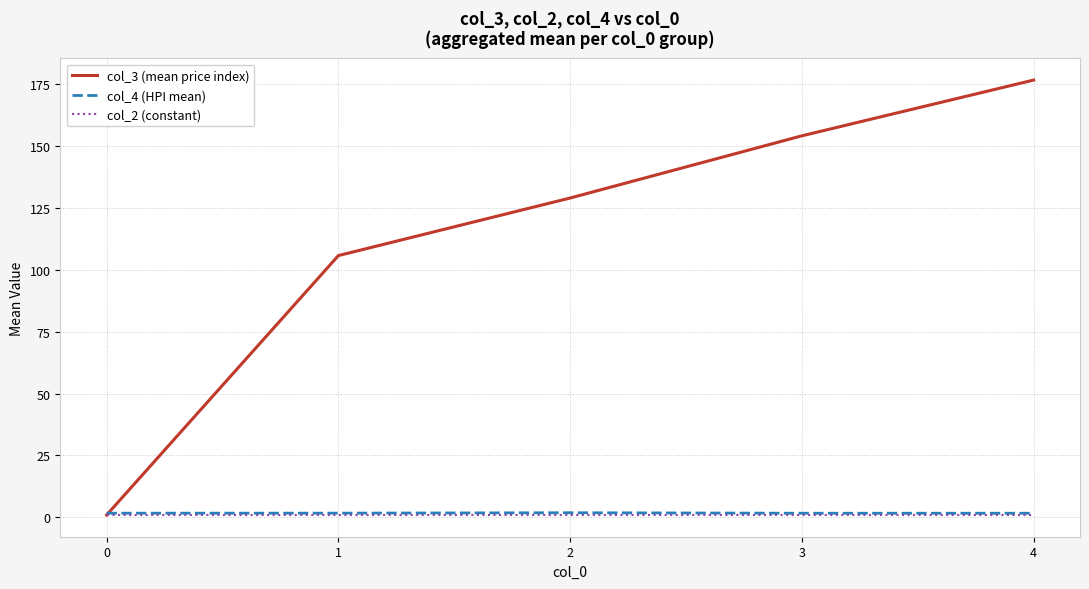

The col_2 (constant) series shows 1.0 at 4. True or false?

True